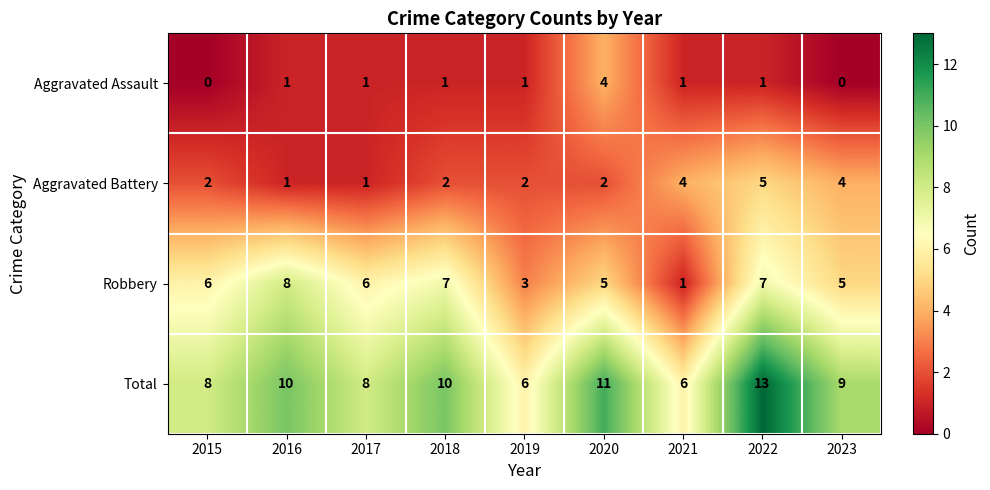

The value of Aggravated Assault at 2016 is 1. True or false?

True